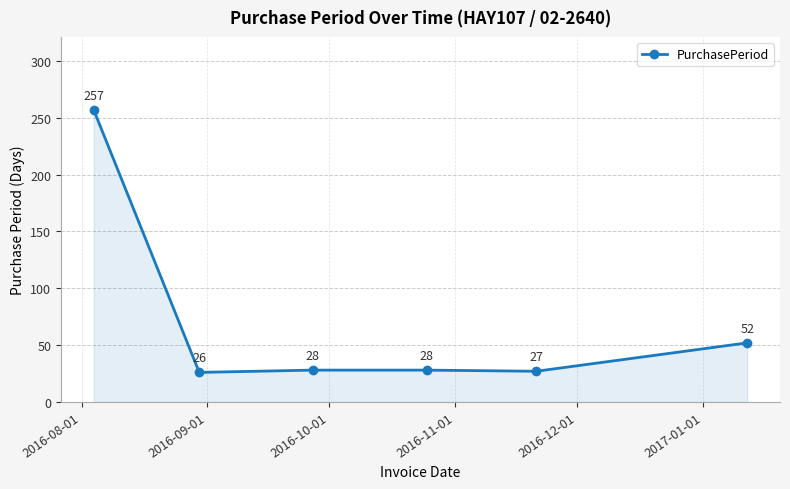

What is the value of the 2nd point from the left?

26